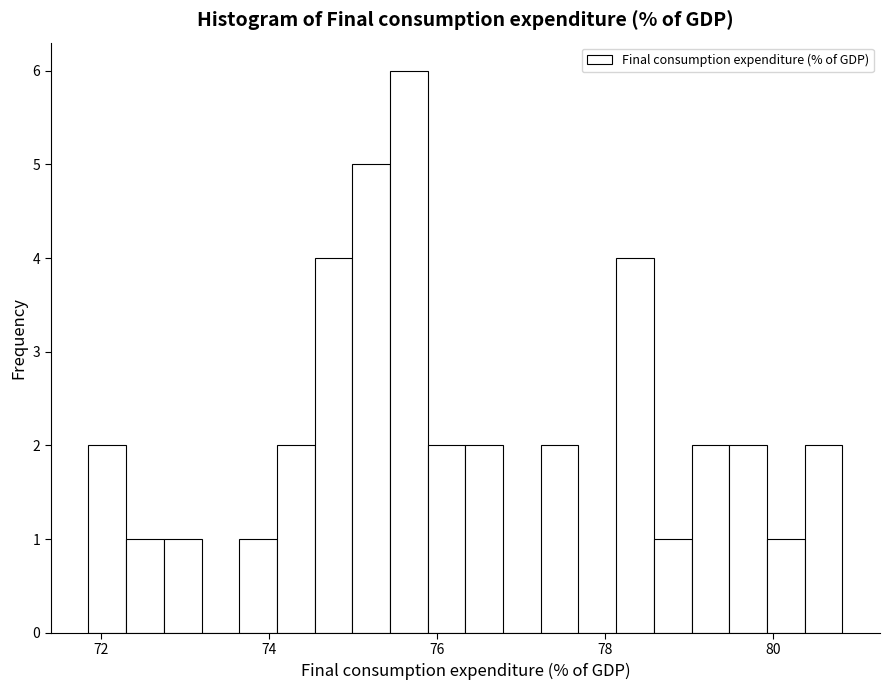

Read against the x-axis, roughly where is the centre of the tallest bar?

75.6